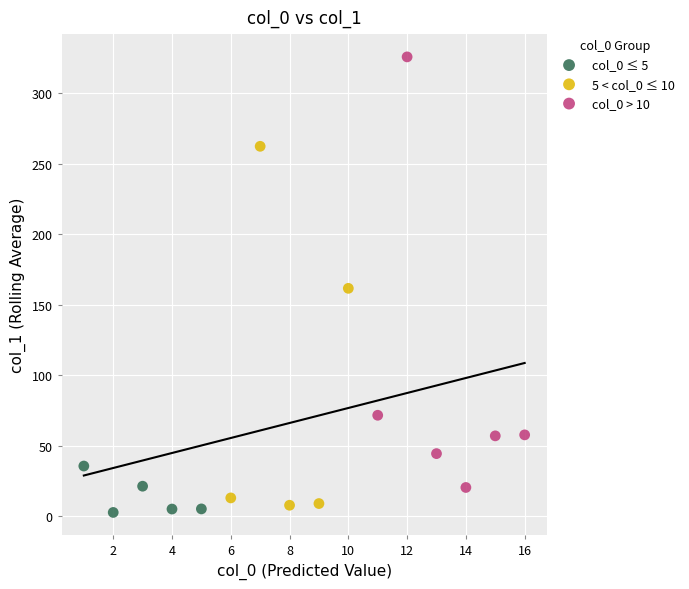

Which series reaches the maximum Y coordinate?

col_0 > 10